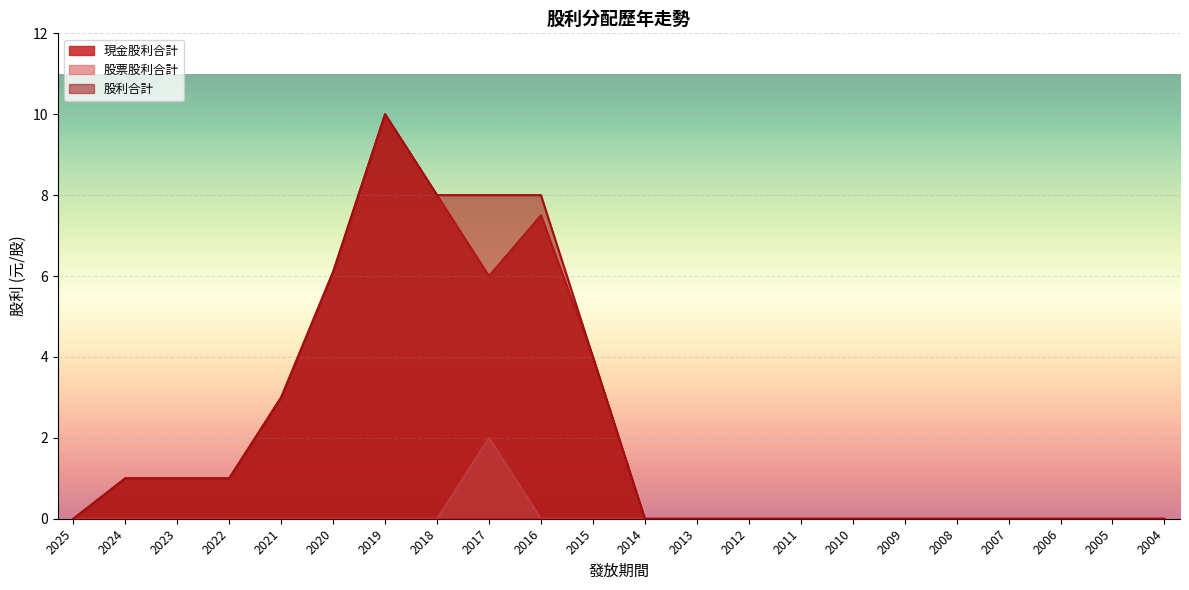

Which label corresponds to the largest value in the chart?

2019